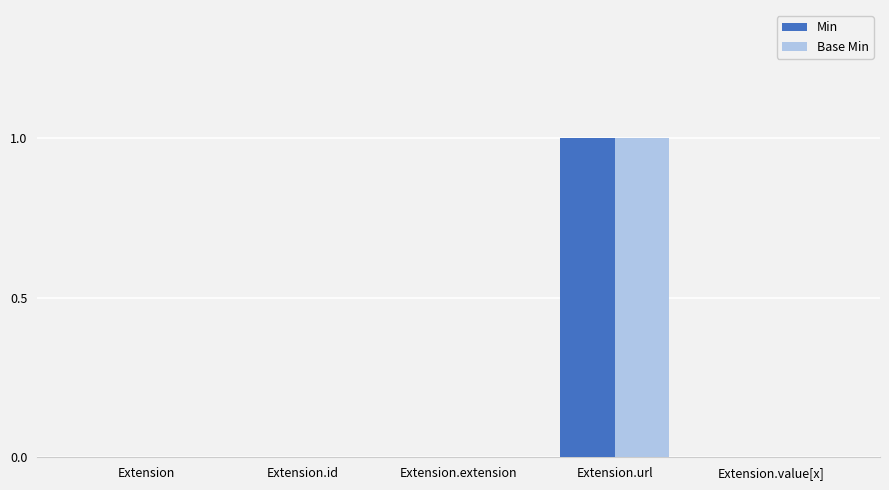

True or false: Base Min has a value of 0 at Extension.

True